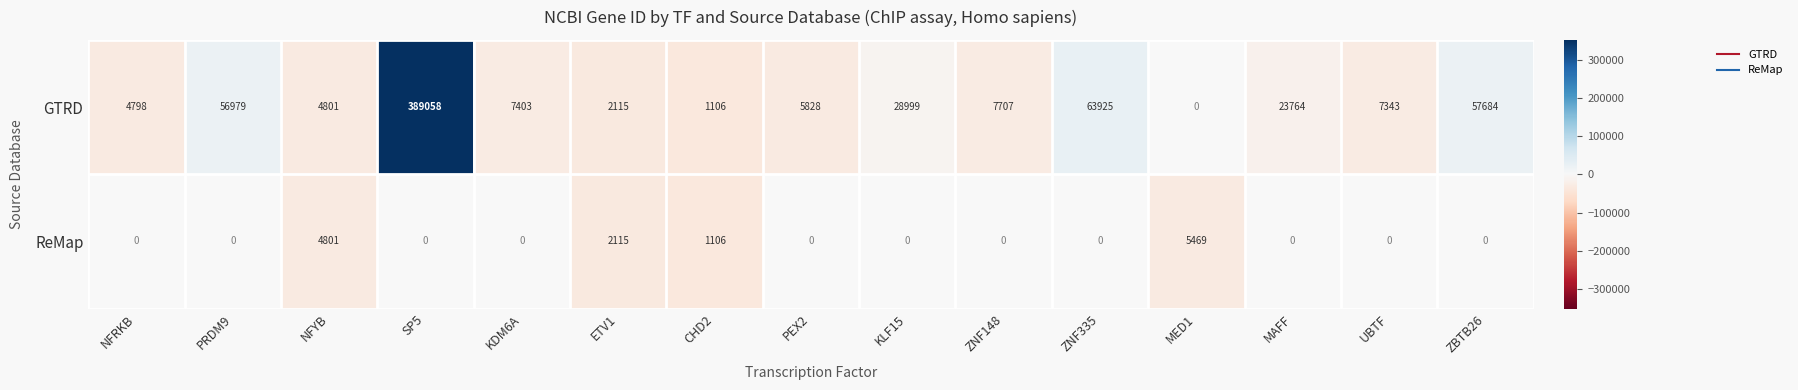

What is the difference between the GTRD values at ZNF148 and CHD2?

6601.0